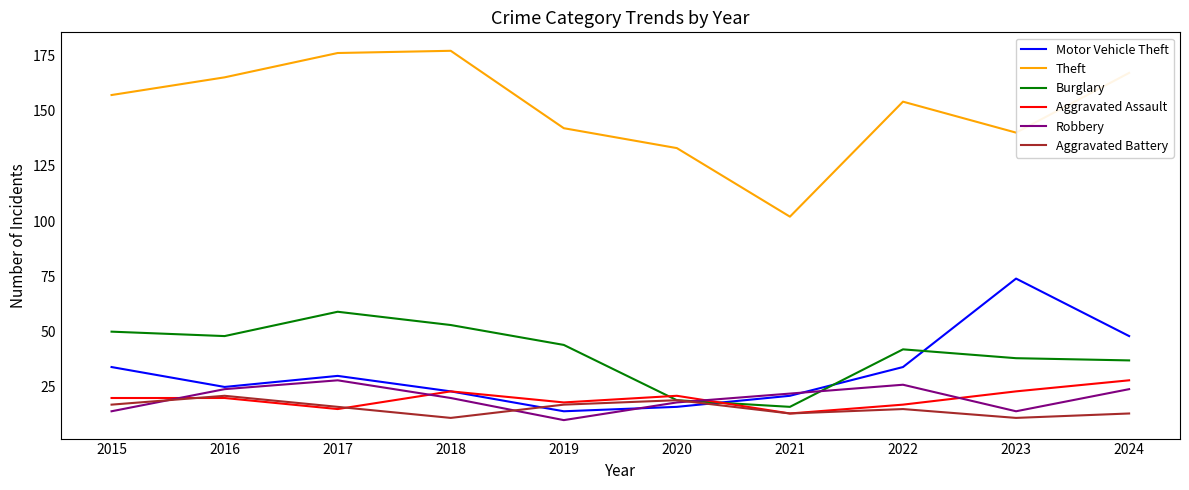

What is the sum of all Burglary values?

406